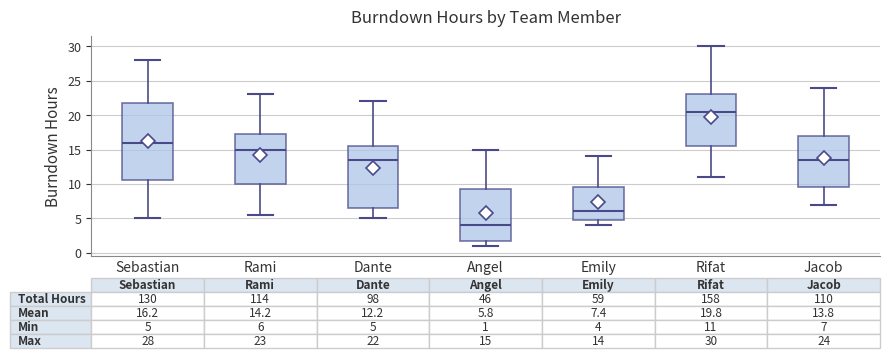

Which box has the lowest median line?

Angel